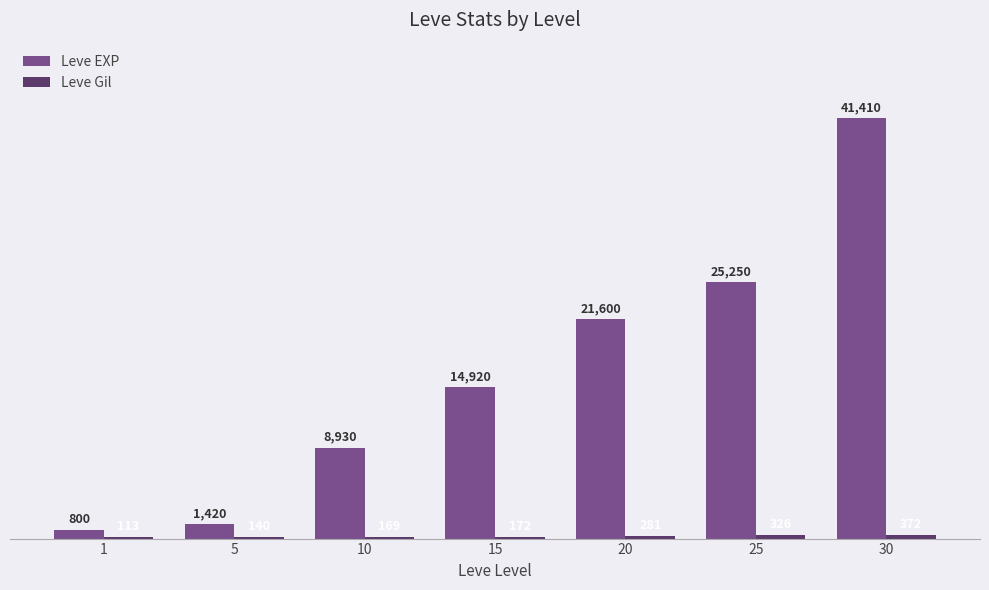

At which category is the sum across all series the highest?

30